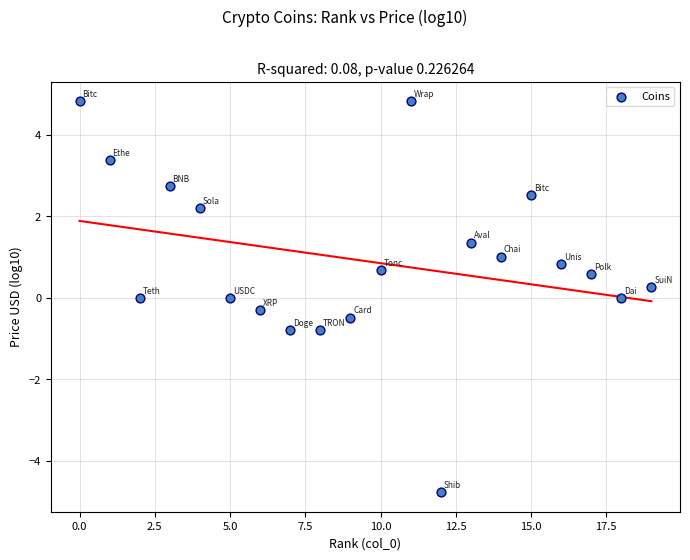

What is the range of Y values (max minus min)?

9.6